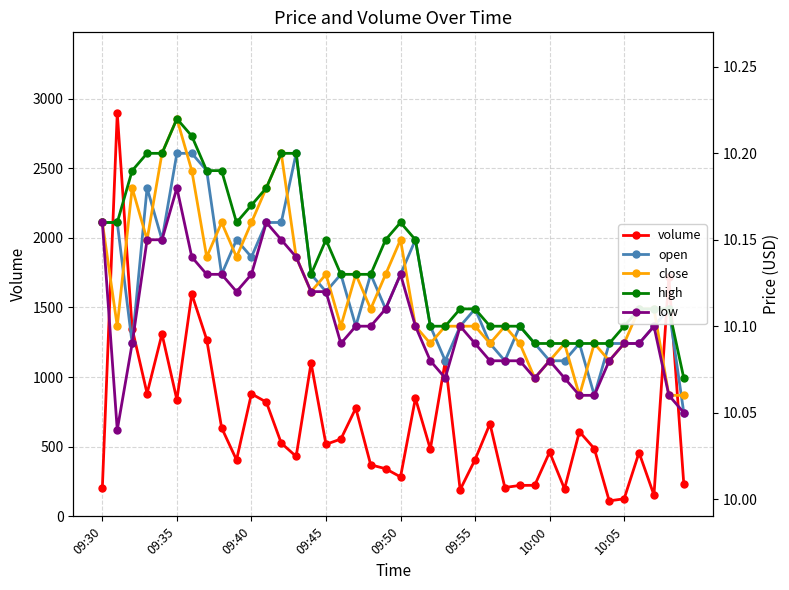

Is it true that volume equals 608.0 at 32?

True